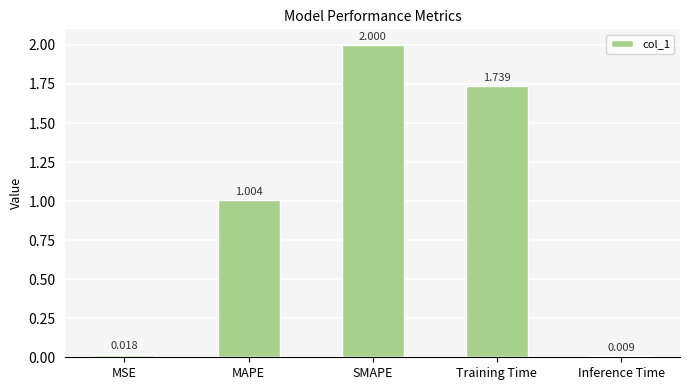

What is the sum of all values?

4.8